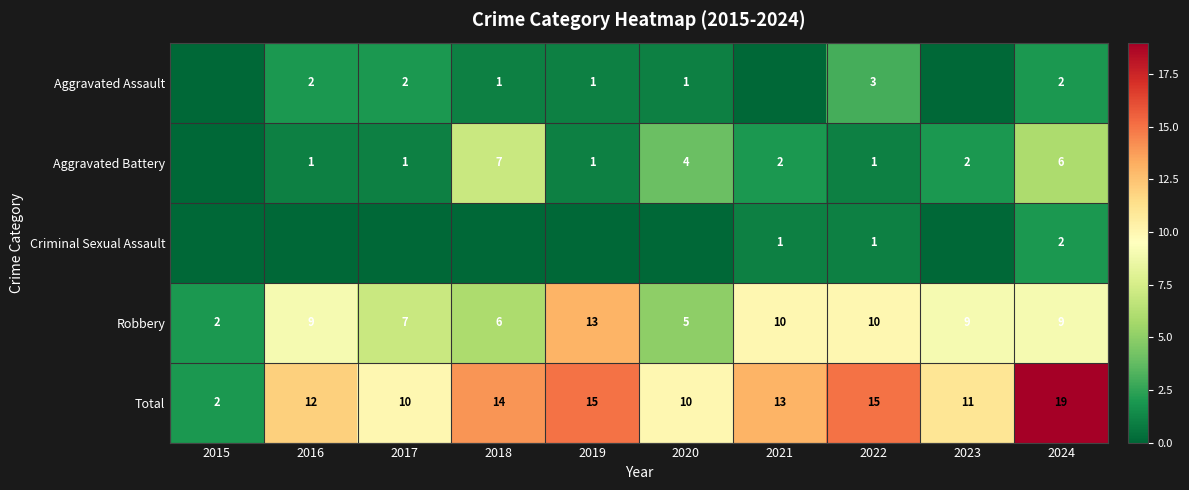

How many categories are shown in the chart?

10